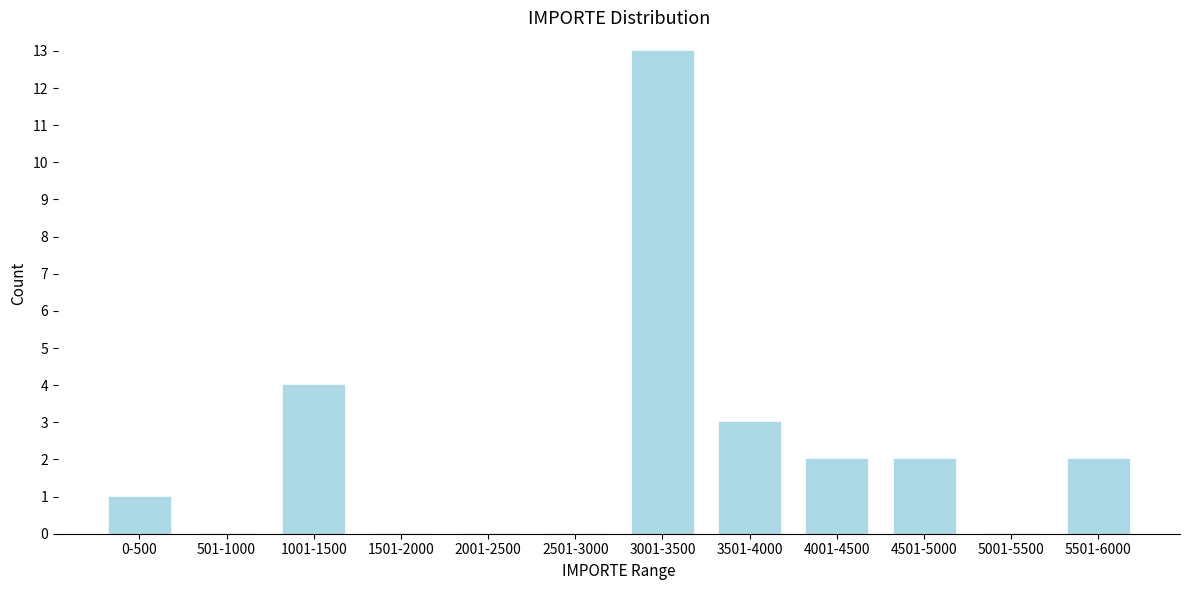

Reading left to right, what are all the values shown in this chart?

0-500=1	501-1000=0	1001-1500=4	1501-2000=0	2001-2500=0	2501-3000=0	3001-3500=13	3501-4000=3	4001-4500=2	4501-5000=2	5001-5500=0	5501-6000=2